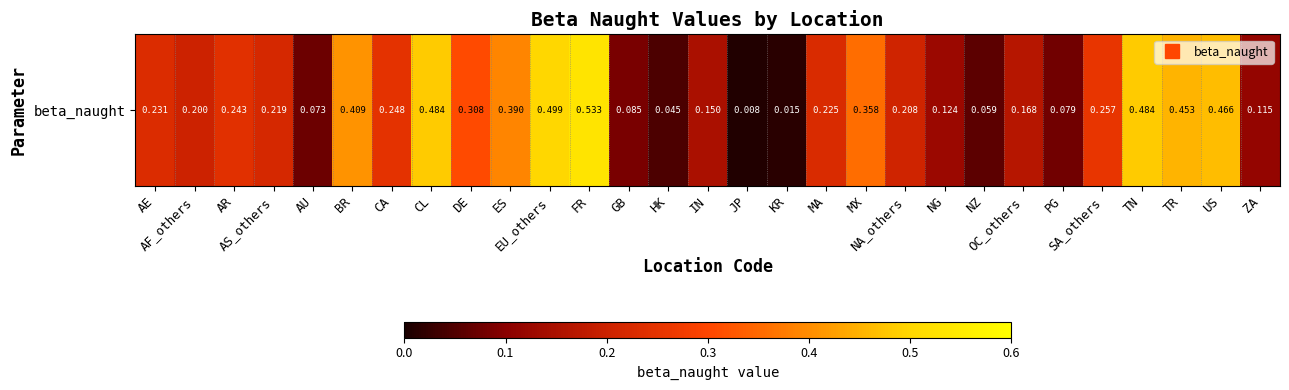

Which label corresponds to the smallest value in the chart?

JP